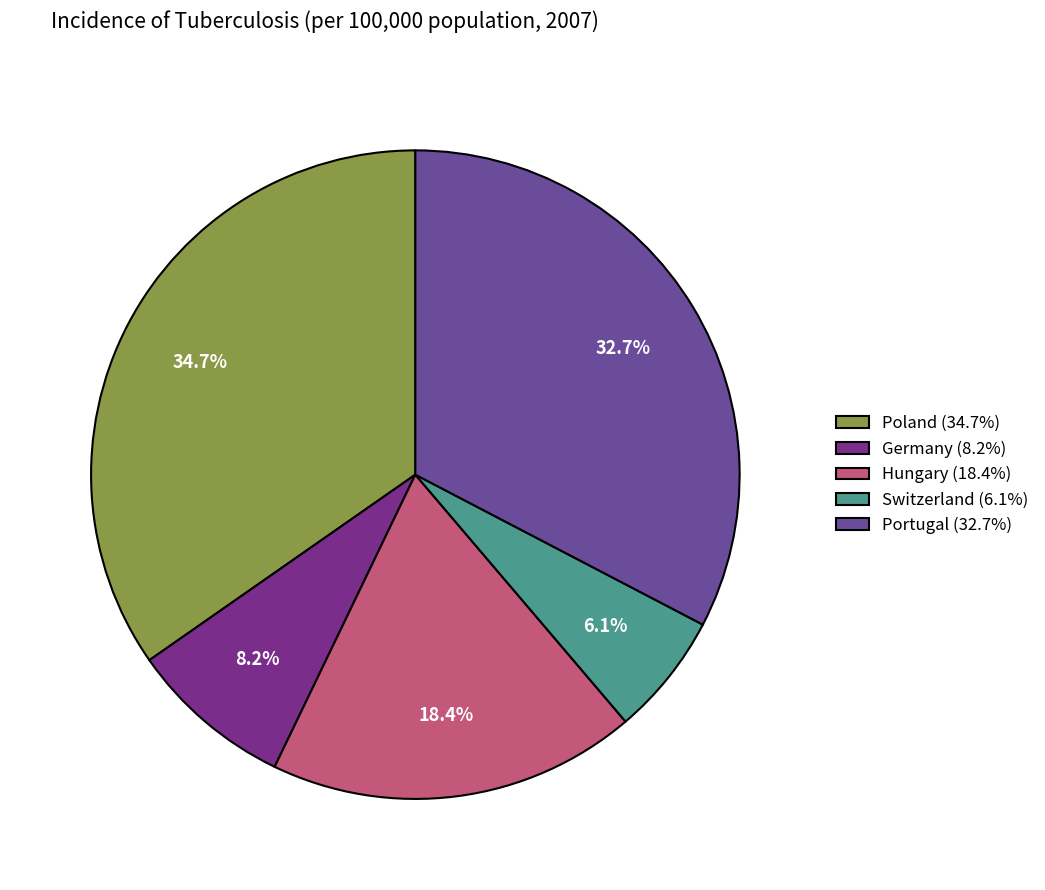

Is it true that Switzerland is 6% of the pie?

True